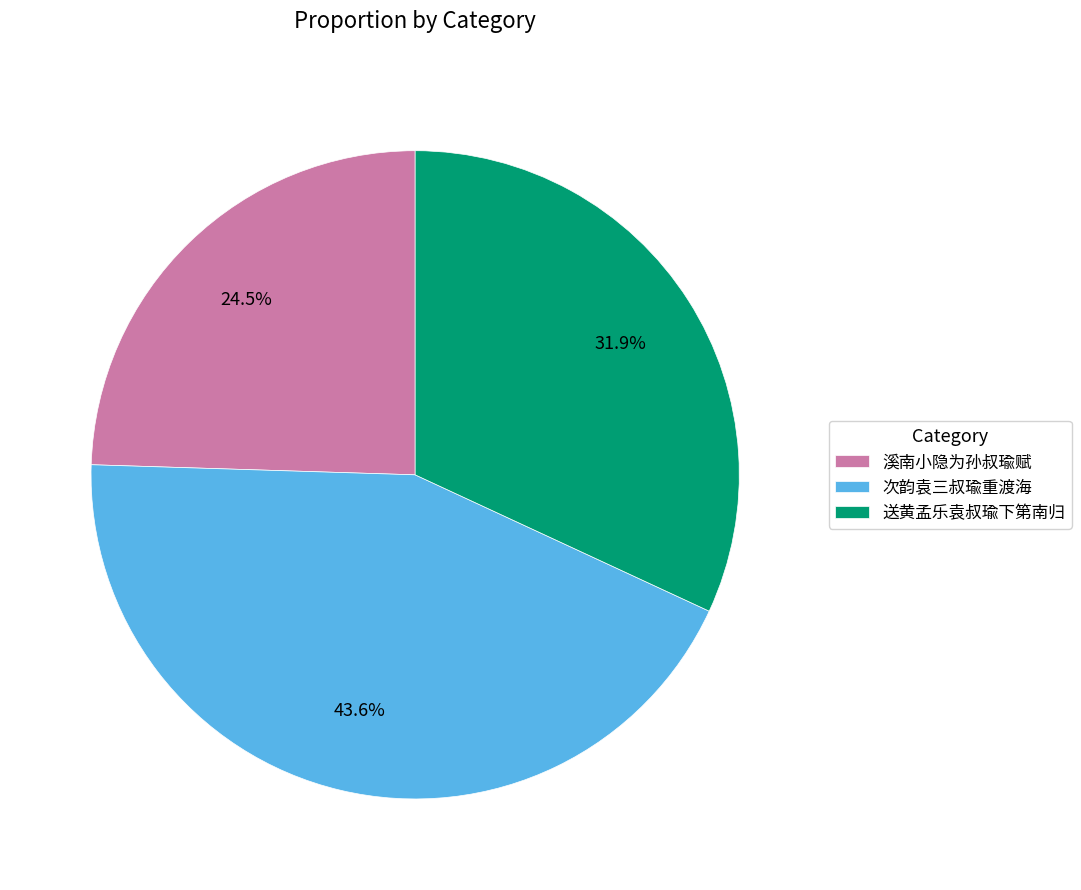

What is the smallest slice in the pie chart?

溪南小隐为孙叔瑜赋